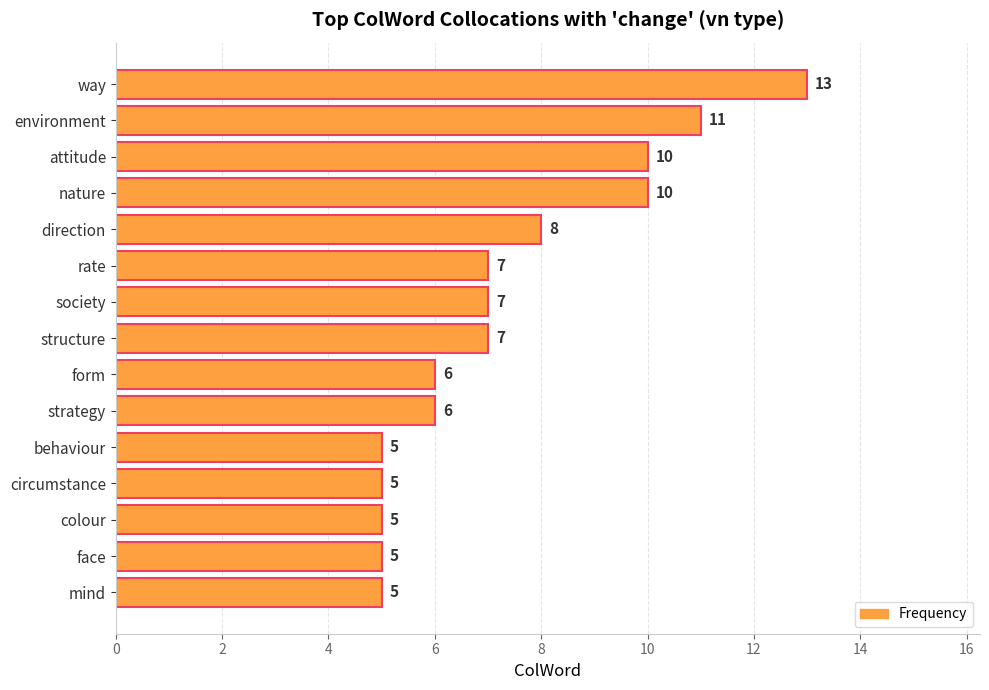

Count the values in the range 5 to 10.

13